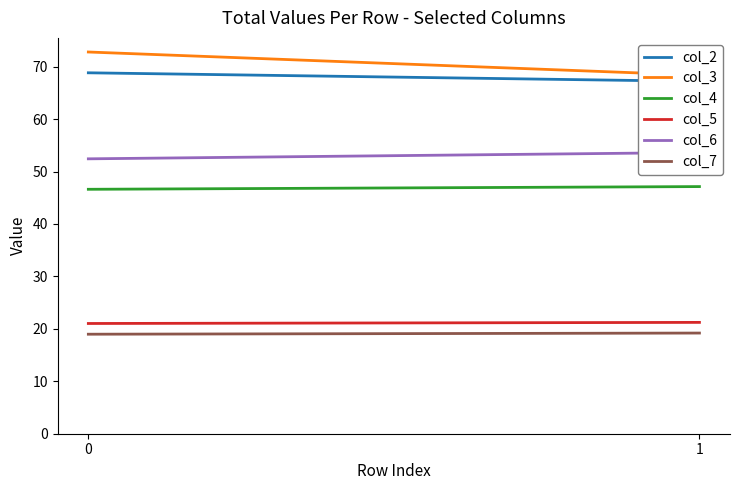

What are all the series names shown in the legend?

col_2, col_3, col_4, col_5, col_6, col_7